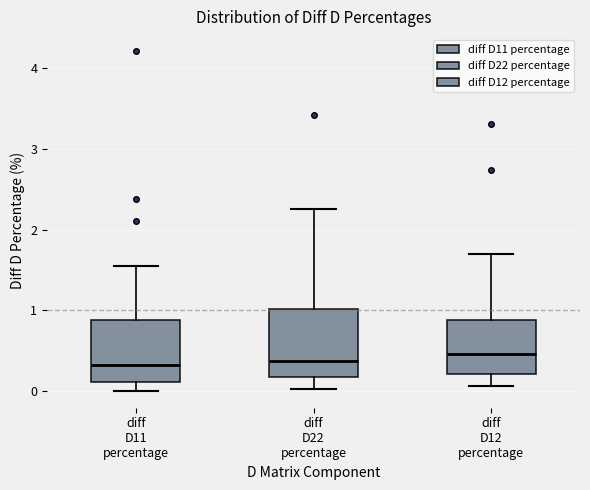

Where is the upper edge of the box for diff D12 percentage on the y-axis? The values are not printed on the chart, so give them approximately, as read against the axis.

0.9